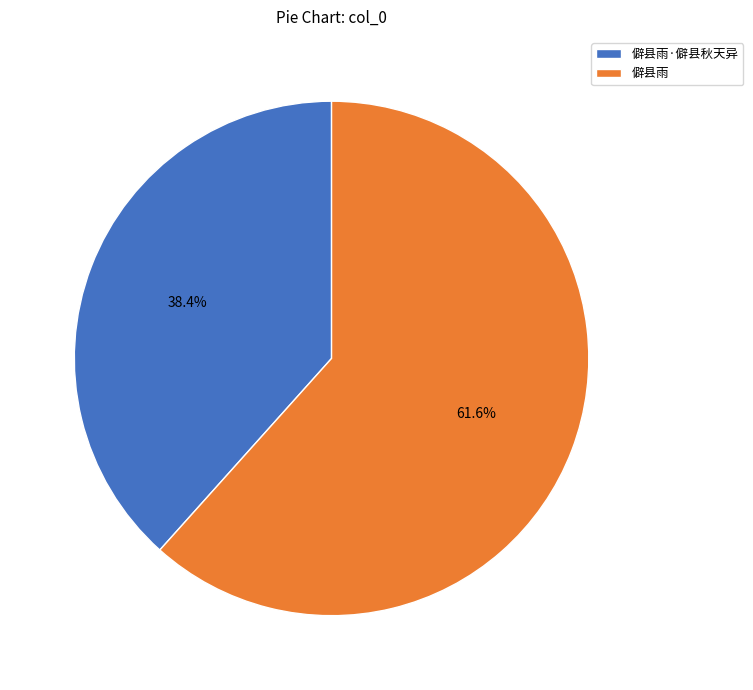

Does 僻县雨 account for over 50% of the chart?

Yes